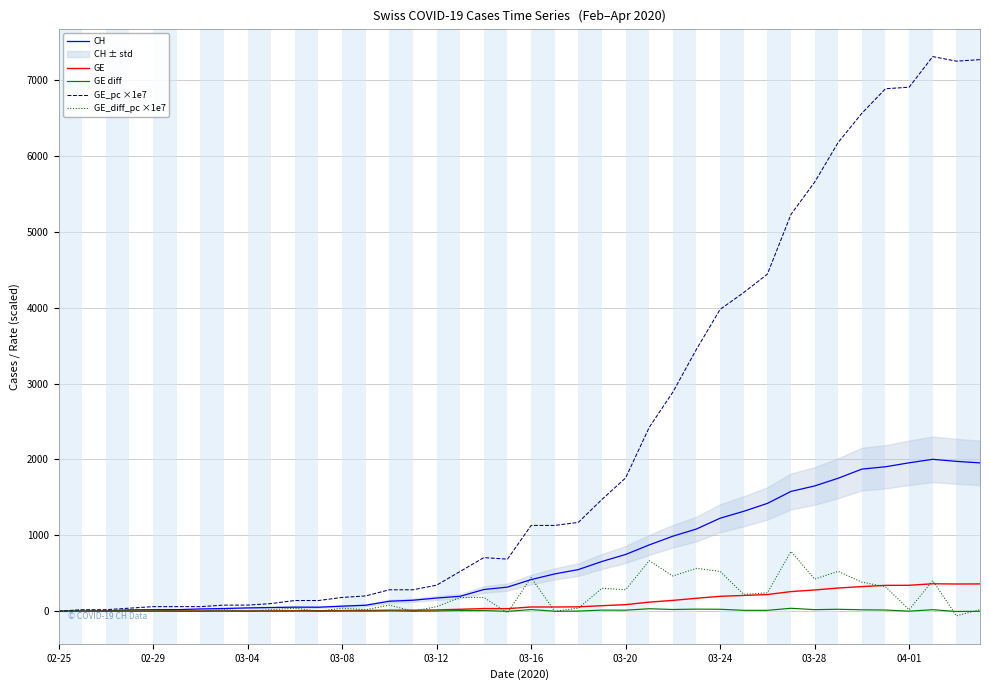

What is the maximum value for GE?

362.0